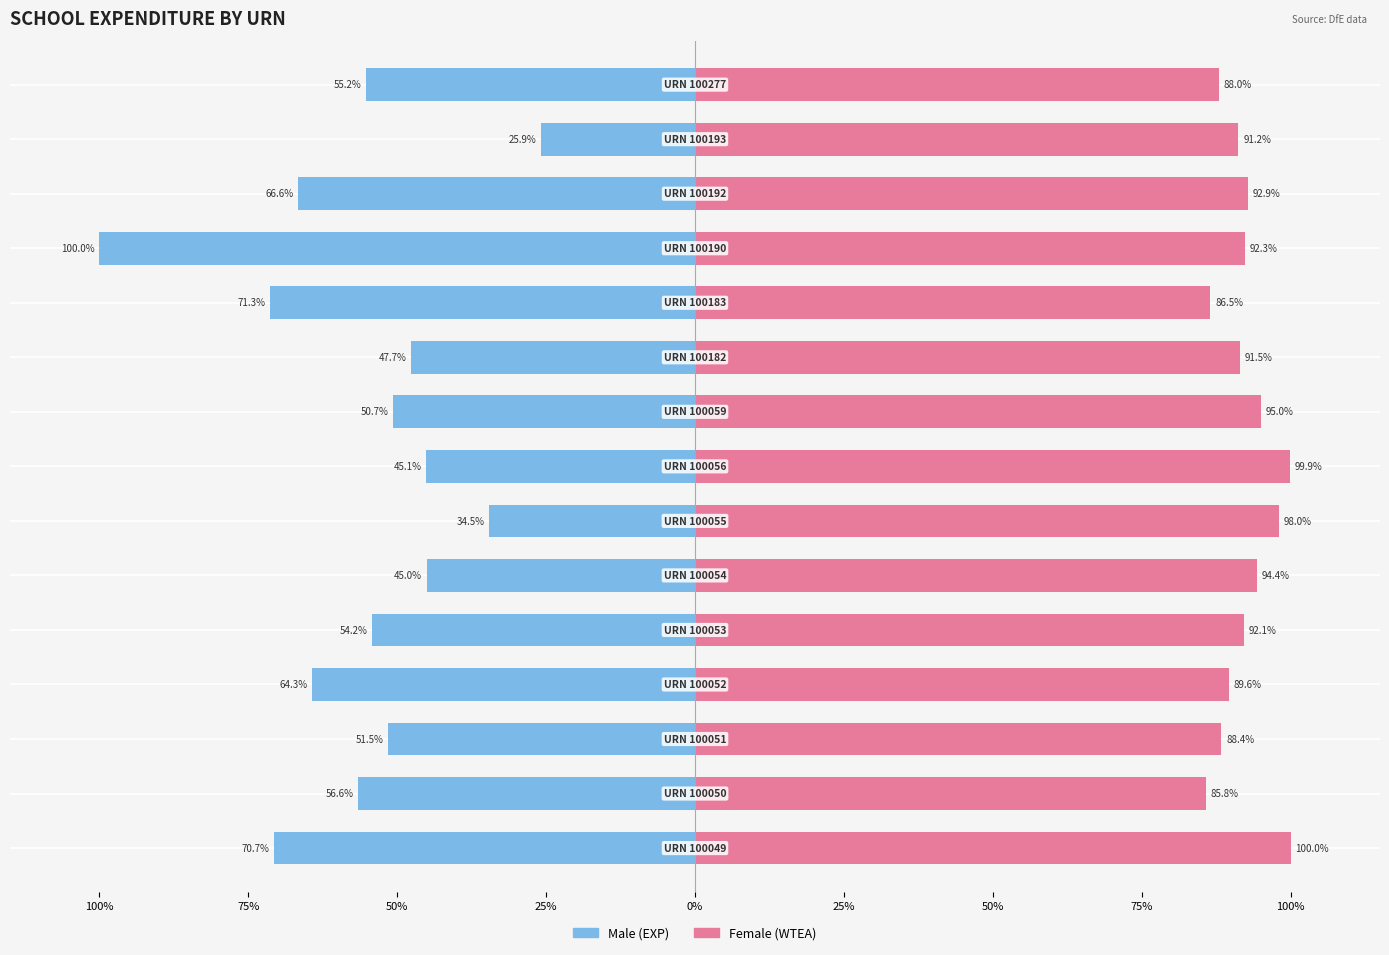

Which series has the largest total across all categories?

Female